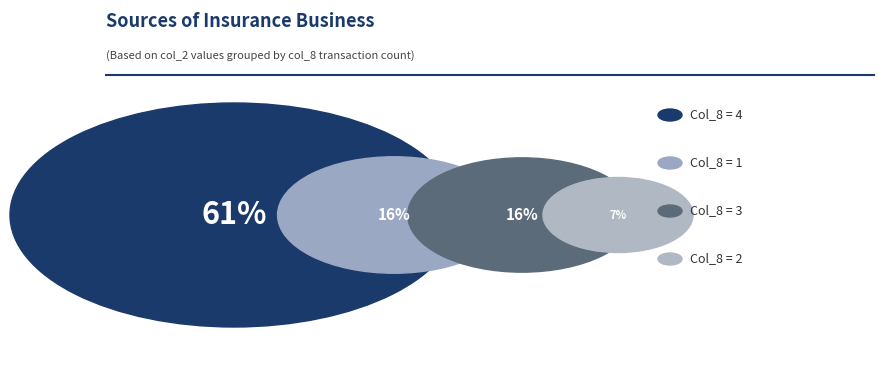

To the nearest percent, what is the average slice percentage?

25%